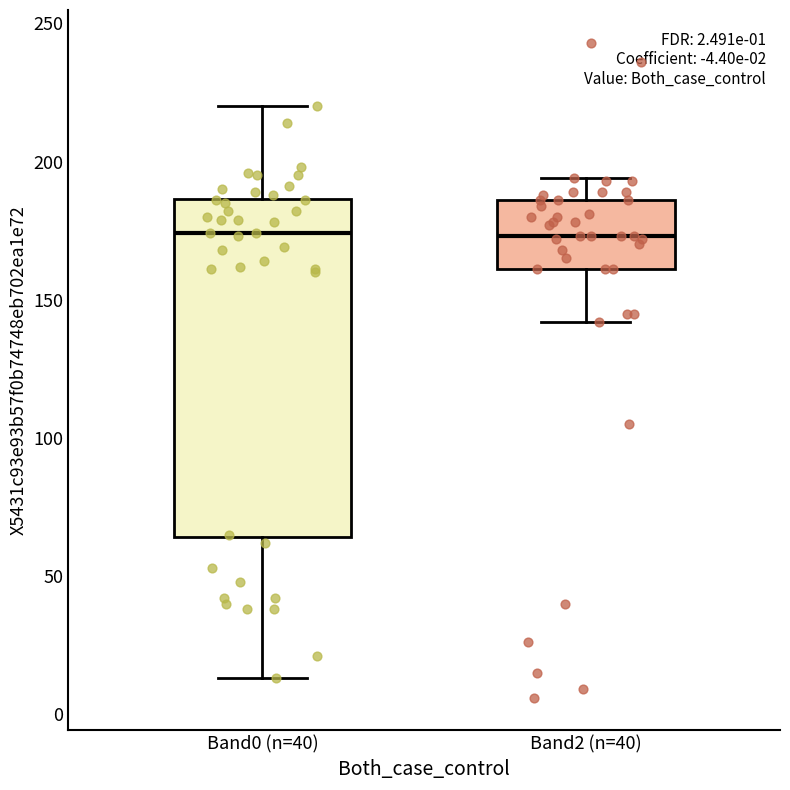

Reading left to right, read every box against the y-axis: the position of its median line, the range the box covers, and the ends of its whiskers. The values are not printed on the chart, so give them approximately, as read against the axis.

Band0 (n=40): median 175, box 65 to 185, whiskers 15 to 220
Band2 (n=40): median 175, box 160 to 185, whiskers 140 to 195